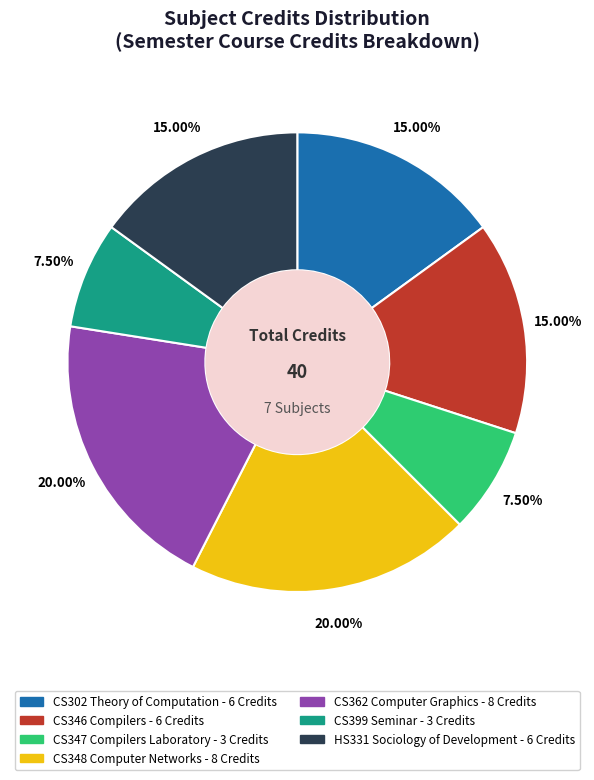

Does any single category account for the majority?

No